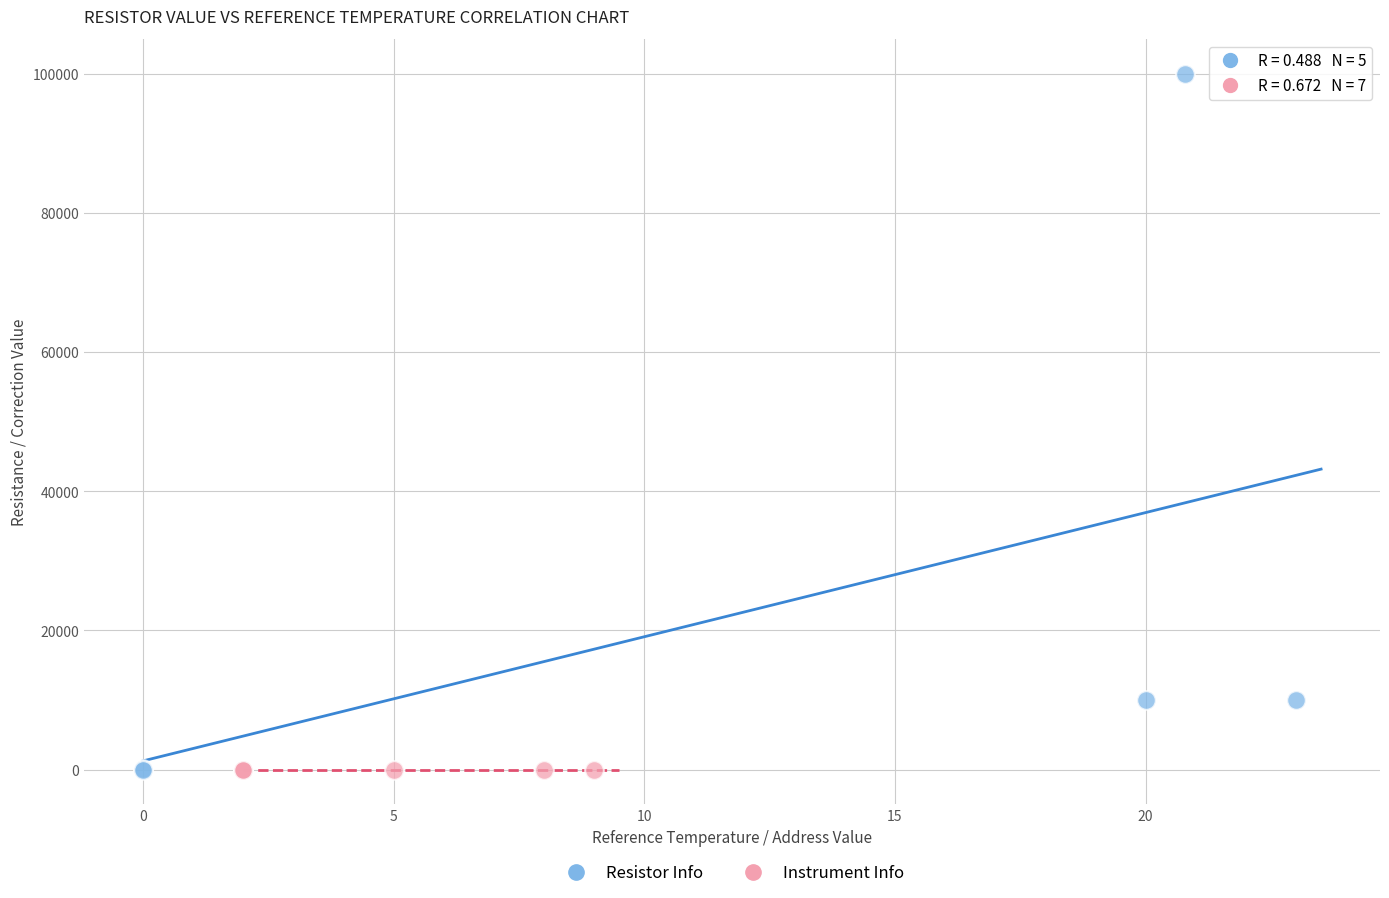

What are all the series names shown in the legend?

Resistor Info, Instrument Info